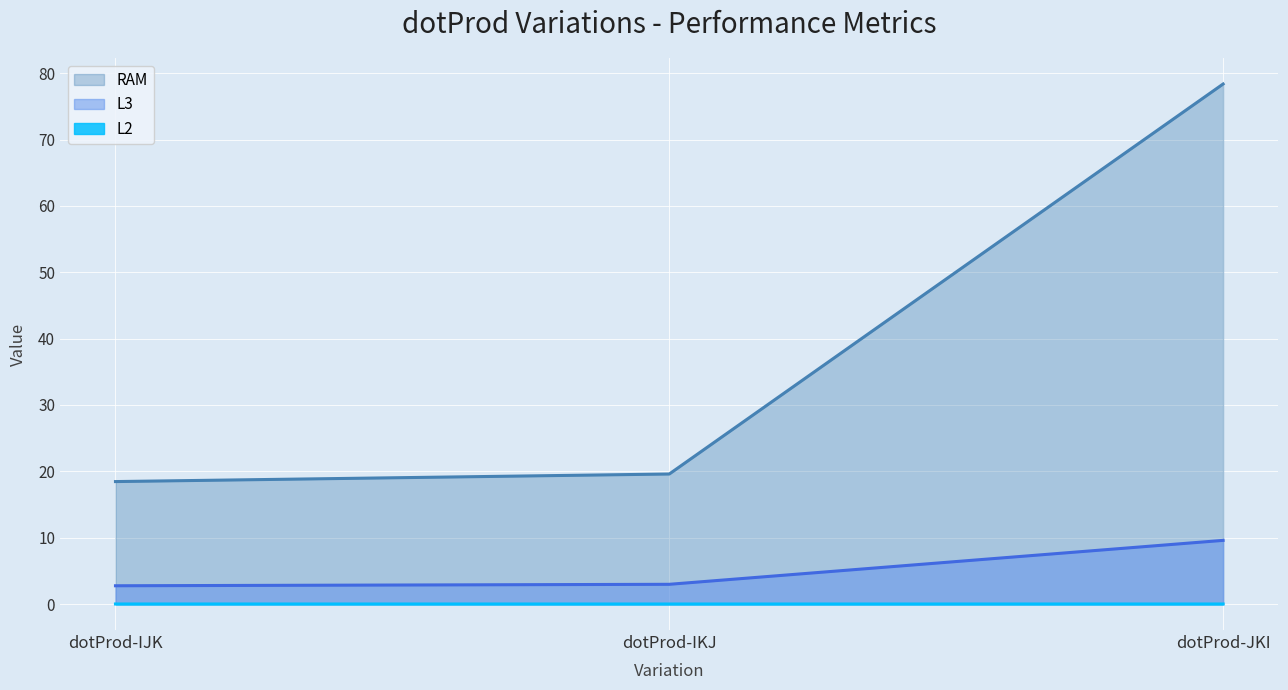

Which series has the widest spread of values?

RAM